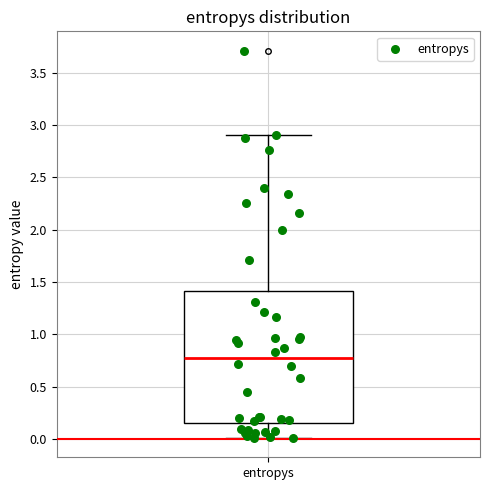

Read this box plot against the y-axis: the position of the median line, the range covered by the box, and the ends of both whiskers. The values are not printed on the chart, so give them approximately, as read against the axis.

median 0.80, box 0.15 to 1.40, whiskers 0.00 to 2.90